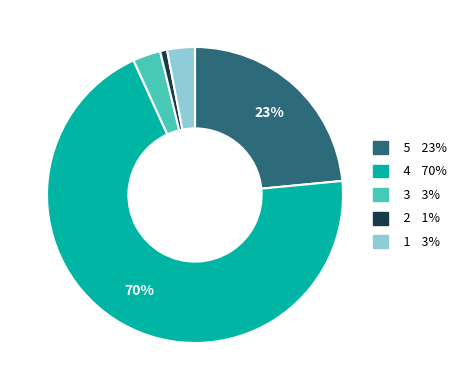

How many segments does this pie chart have?

5